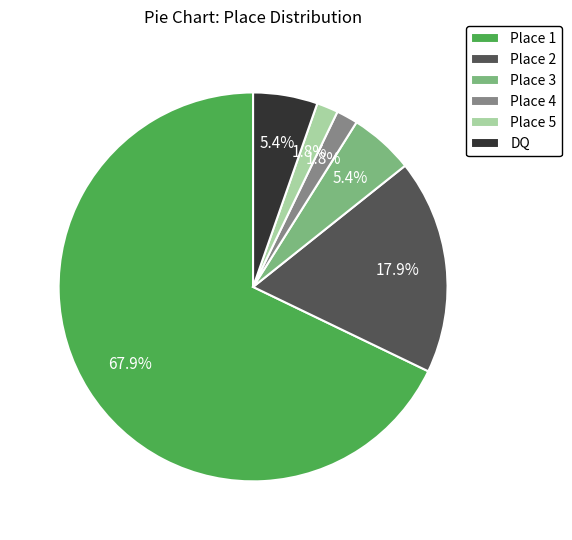

What is the largest slice in the pie chart?

Place 1